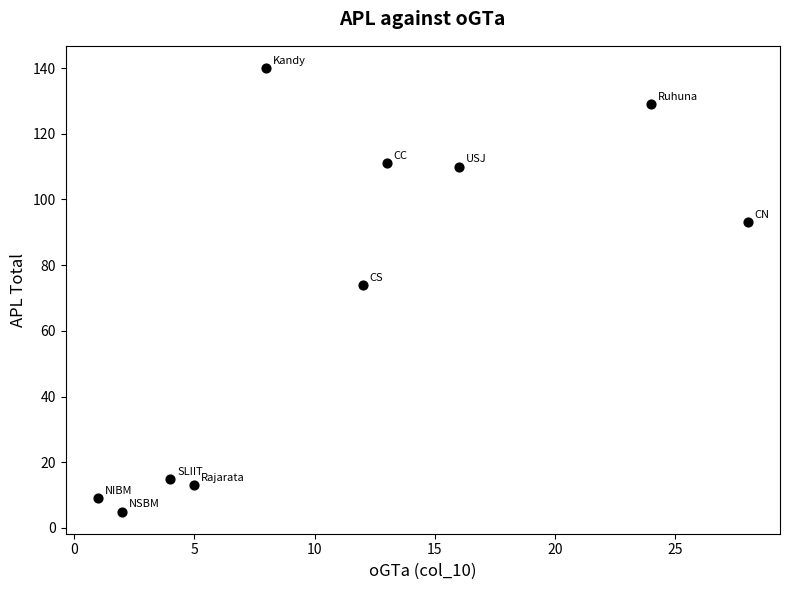

What is the range of X values (max minus min)?

27